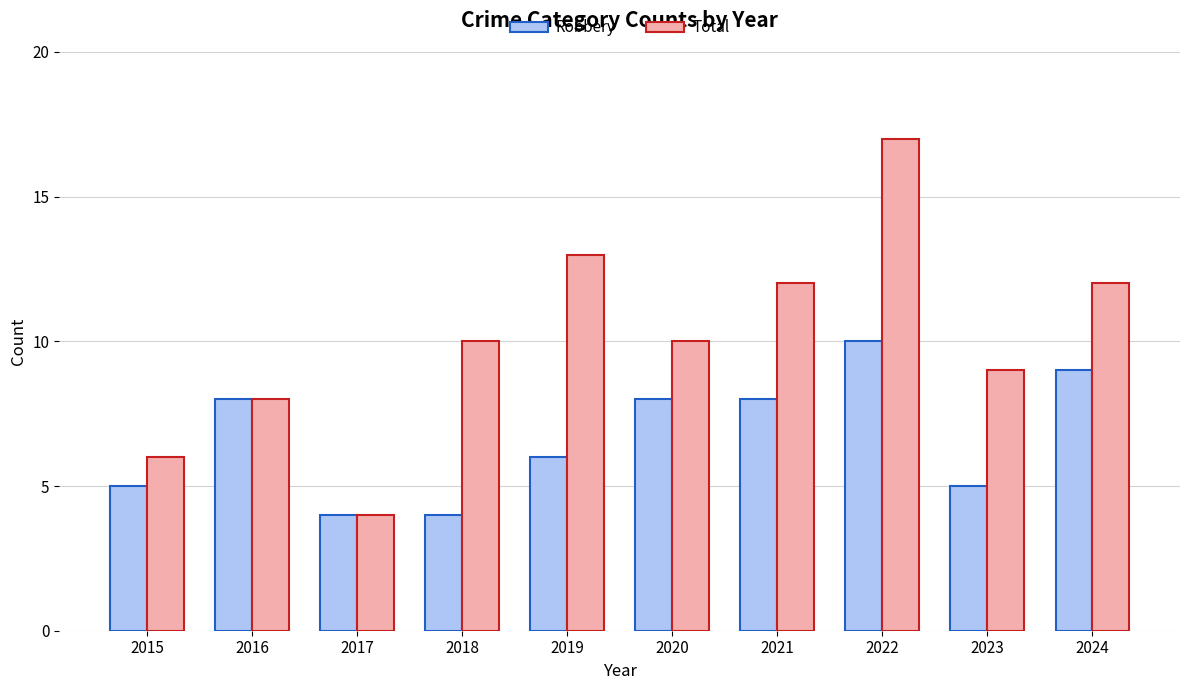

Is it true that Robbery equals 7 at 2023?

False